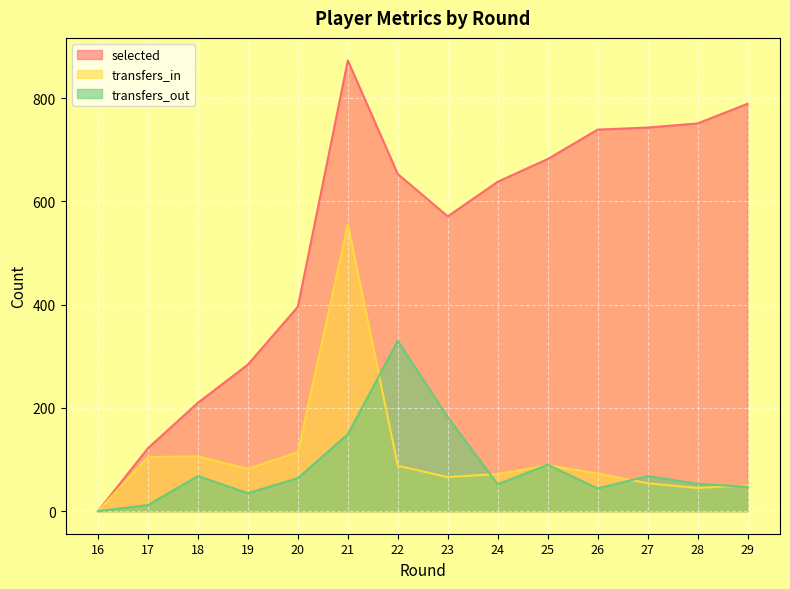

True or false: selected and transfers_out intersect in this chart.

False